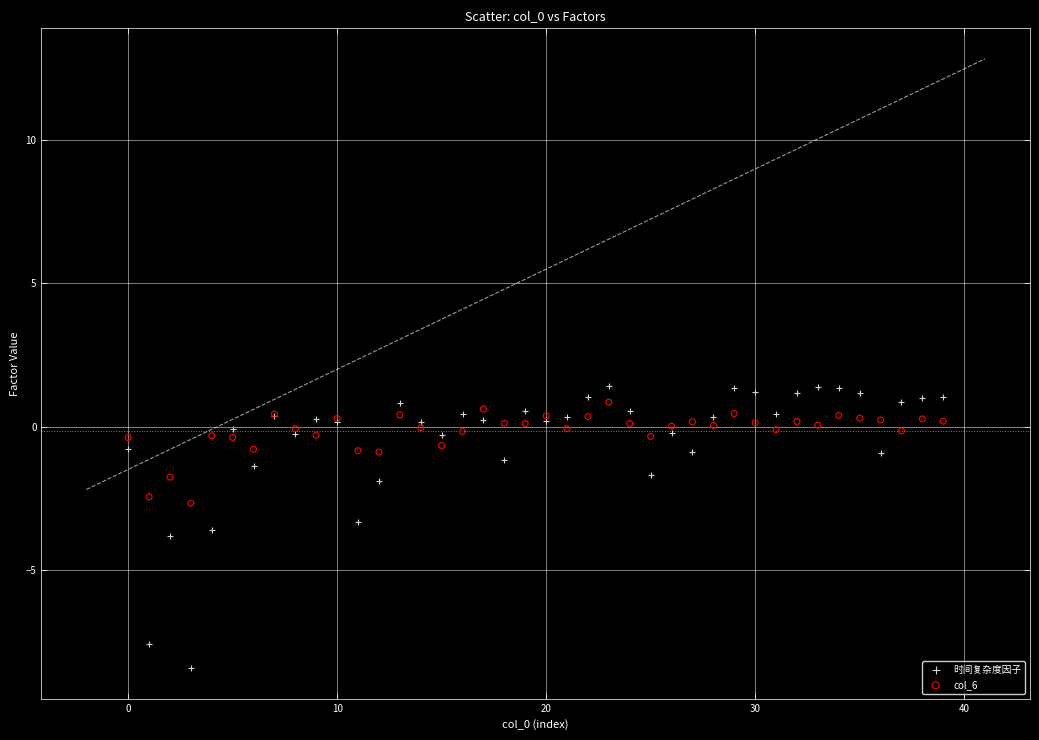

Which series reaches the minimum Y coordinate?

时间复杂度因子